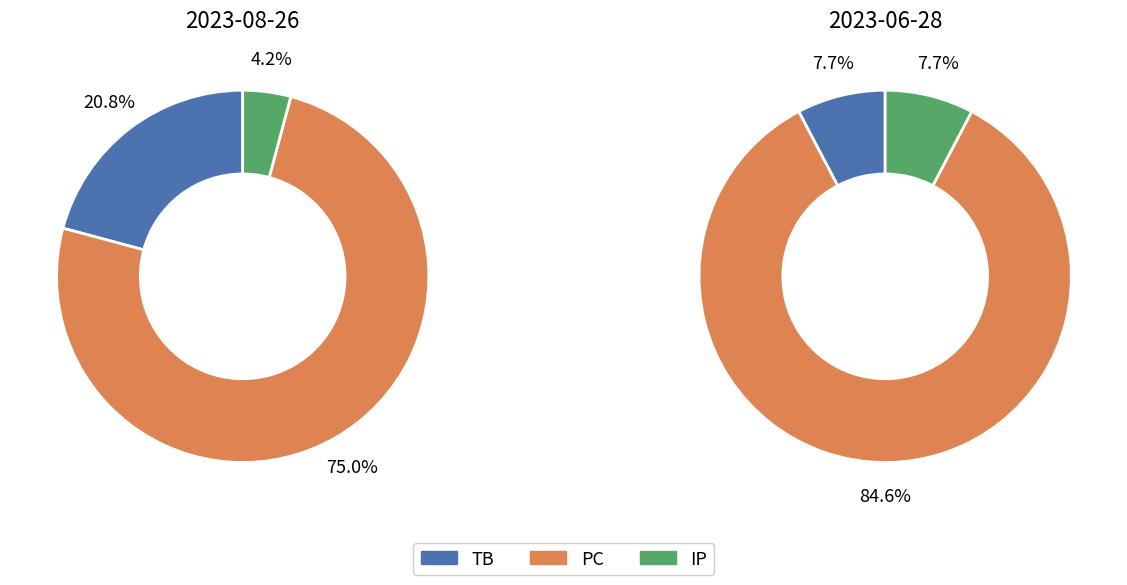

Does 2023-06-28 account for over 50% of the chart?

No